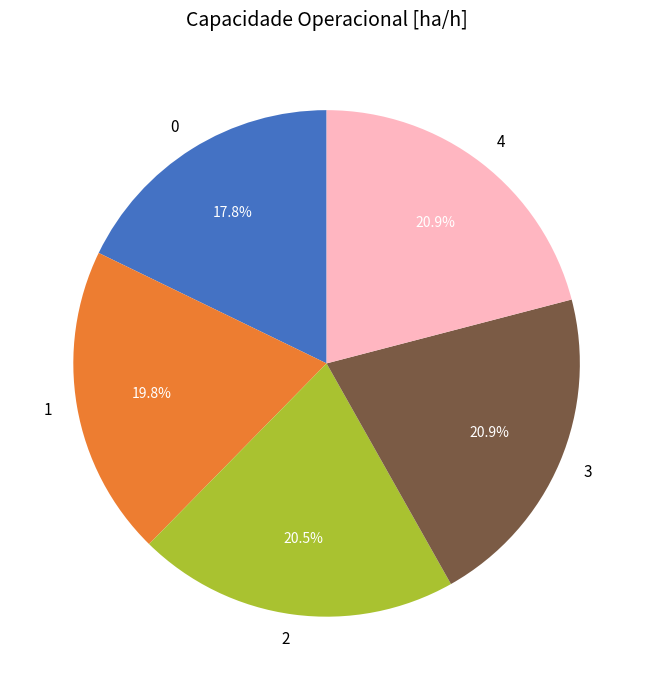

What percentage is the 0 slice, to the nearest percent?

18%